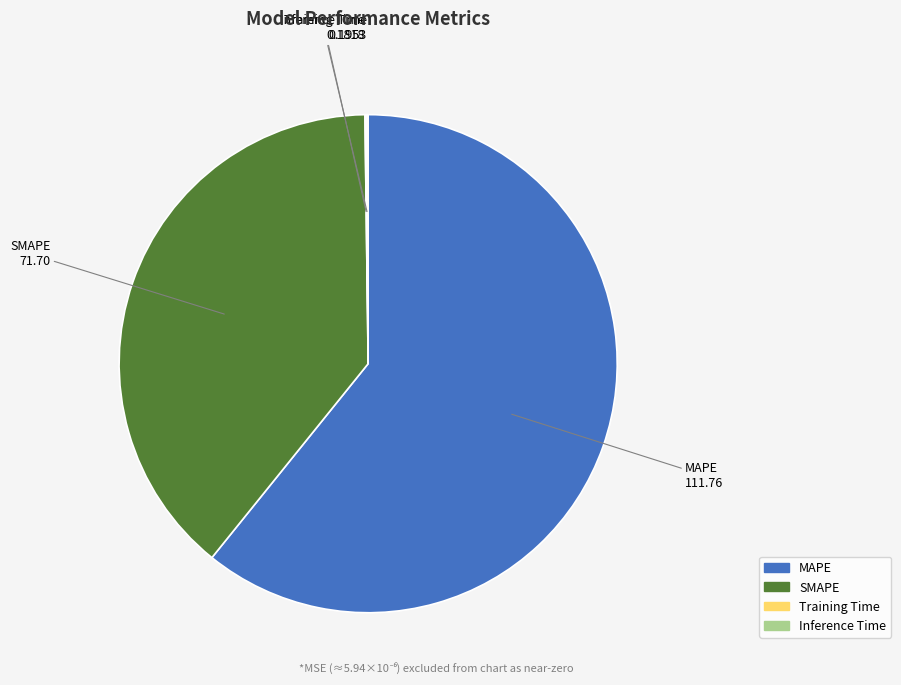

Which category has the biggest portion of the pie?

MAPE